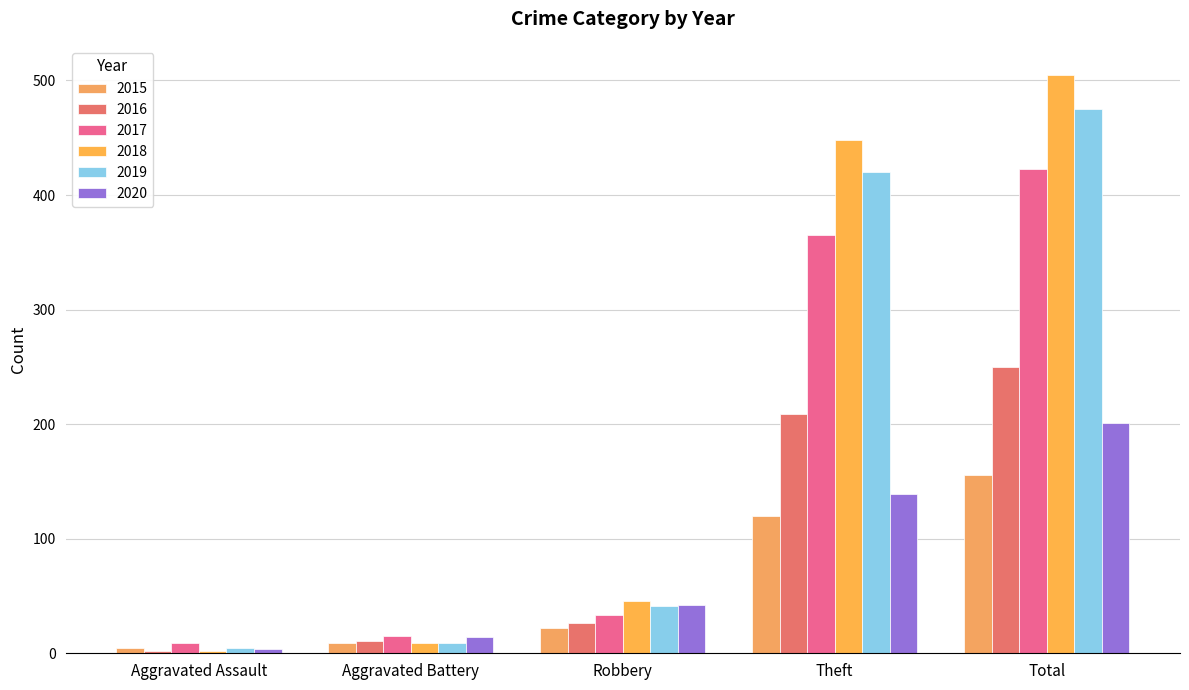

How many values in the 2019 series are below 41?

2